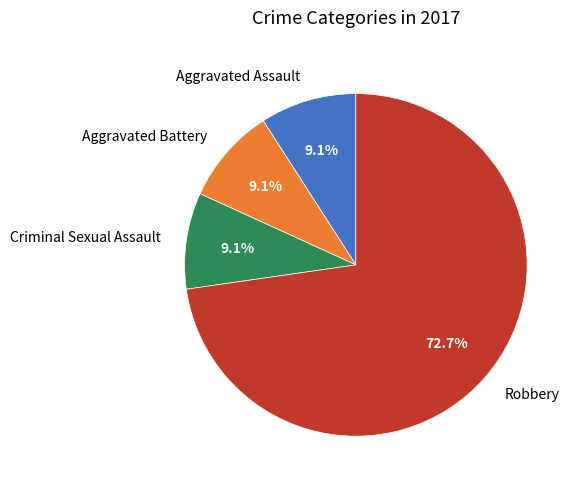

To the nearest percent, what is the difference between the Robbery and Criminal Sexual Assault slice percentages?

64%